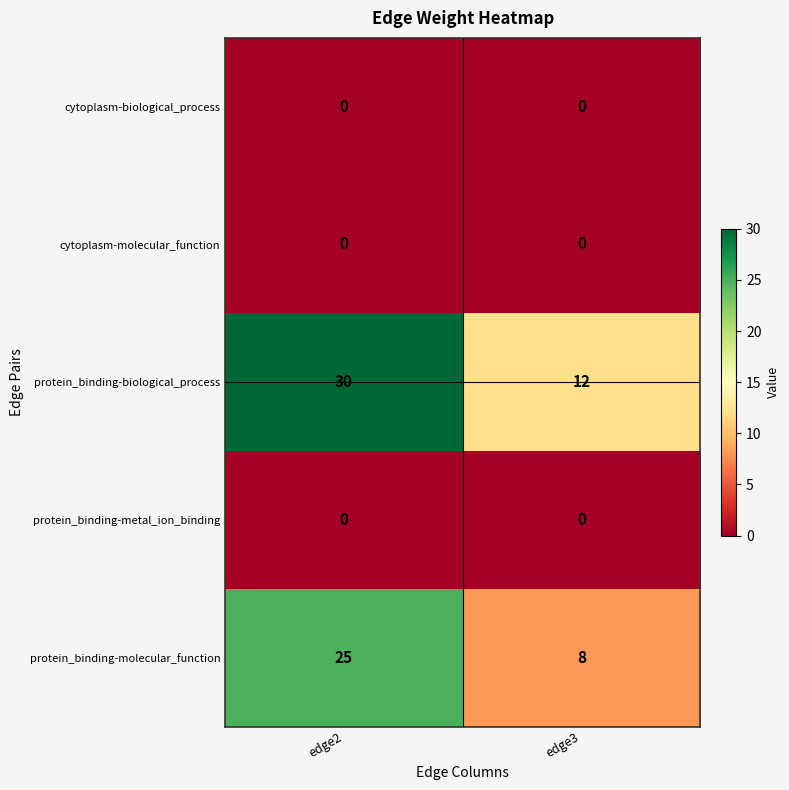

Which series changed the most between edge2 and edge3?

protein_binding-biological_process